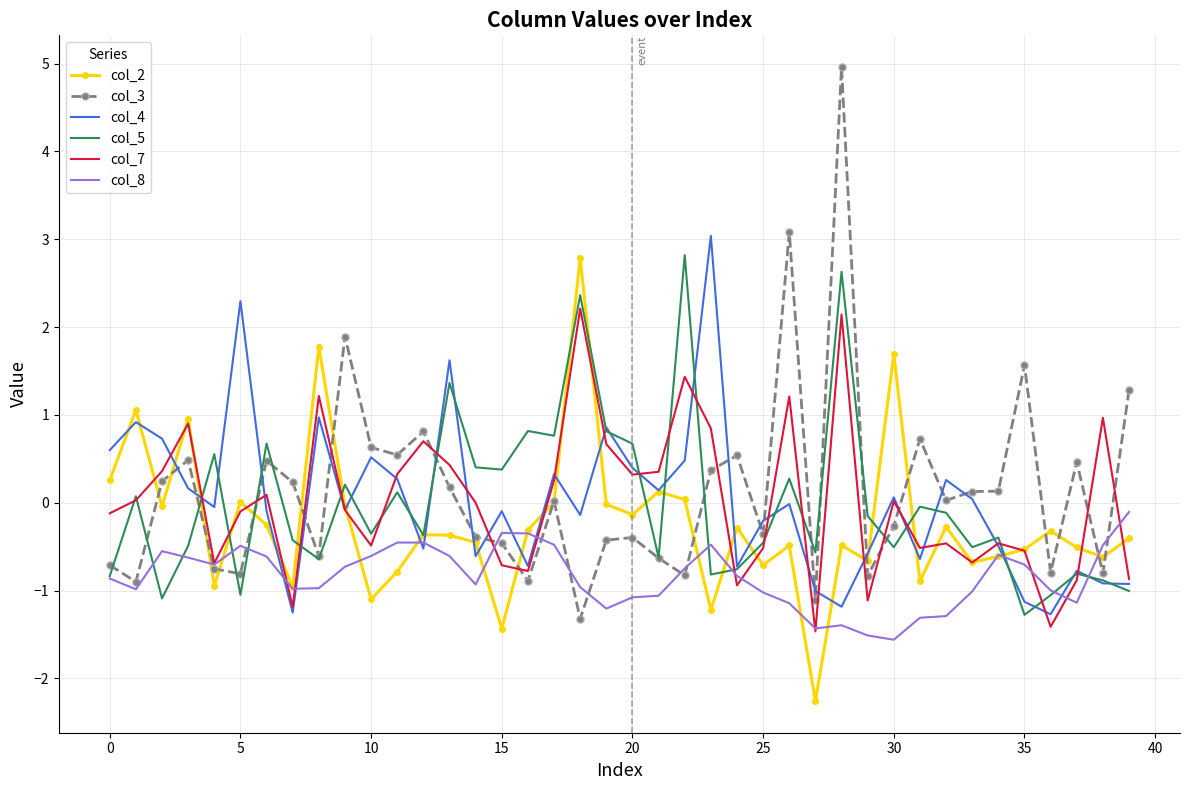

What is the smallest value displayed?

-2.3